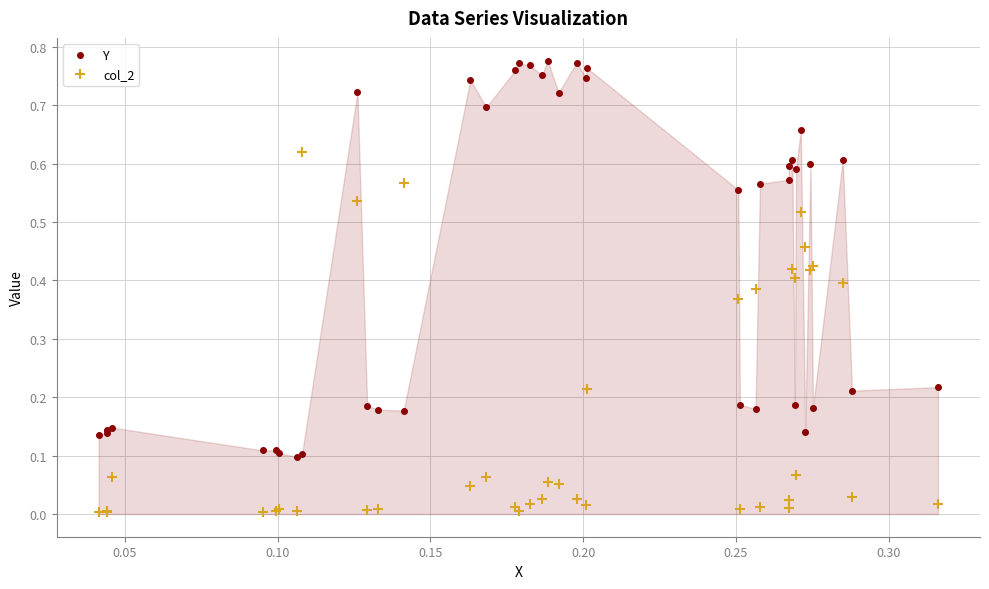

Which series has the largest total across all categories?

Y